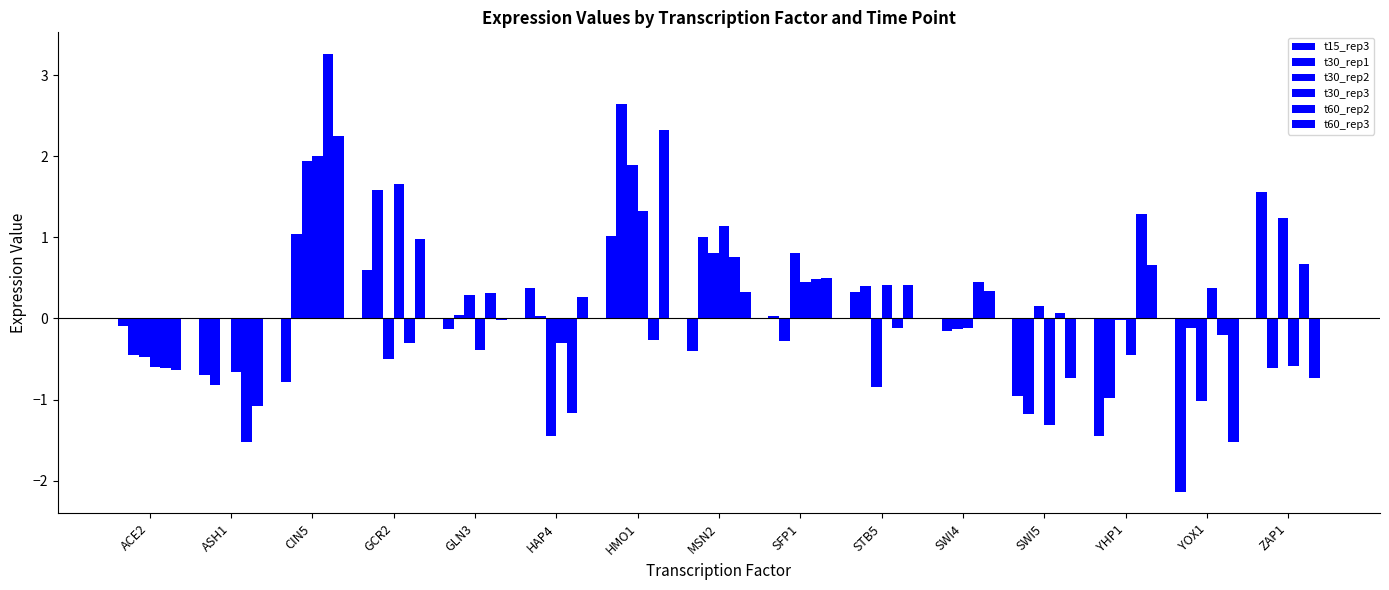

Which series has the largest total across all categories?

t60_rep3